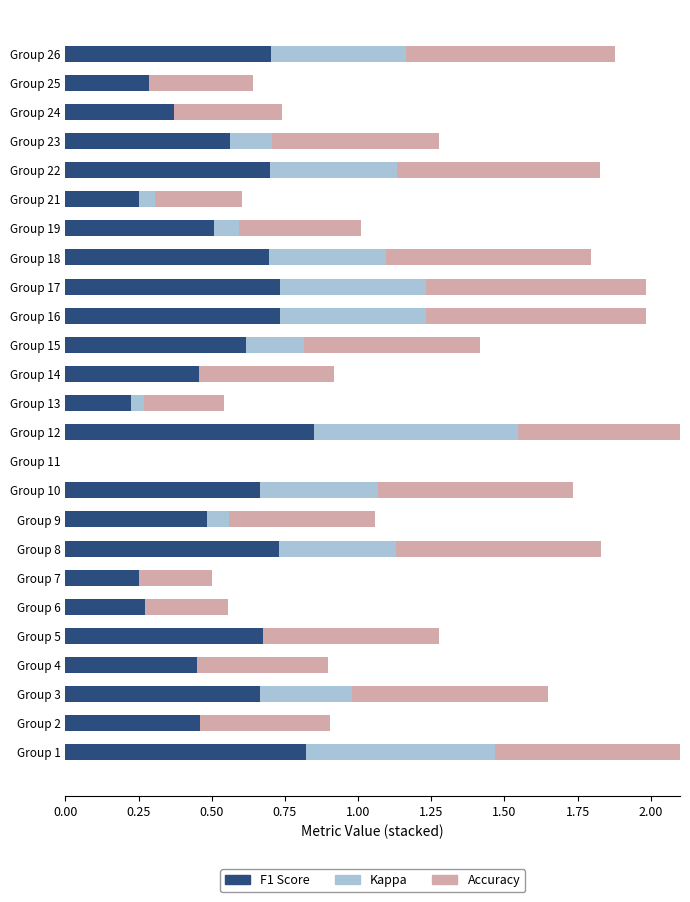

Reading left to right, what are all the values shown in this chart?

f1: 0.8	0.5	0.7	0.5	0.7	0.3	0.2	0.7	0.5	0.7	0.0	0.9	0.2	0.5	0.6	0.7	0.7	0.7	0.5	0.3	0.7	0.6	0.4	0.3	0.7
kappa: 0.6	0.0	0.3	0.0	0.0	0.0	0.0	0.4	0.1	0.4	0.0	0.7	0.0	0.0	0.2	0.5	0.5	0.4	0.1	0.1	0.4	0.1	0.0	0.0	0.5
accuracy: 0.8	0.4	0.7	0.4	0.6	0.3	0.2	0.7	0.5	0.7	0.0	0.9	0.3	0.5	0.6	0.8	0.8	0.7	0.4	0.3	0.7	0.6	0.4	0.4	0.7